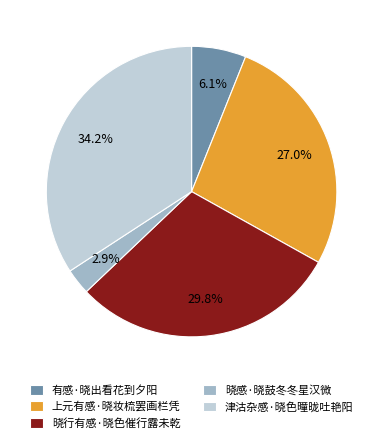

How many segments does this pie chart have?

5